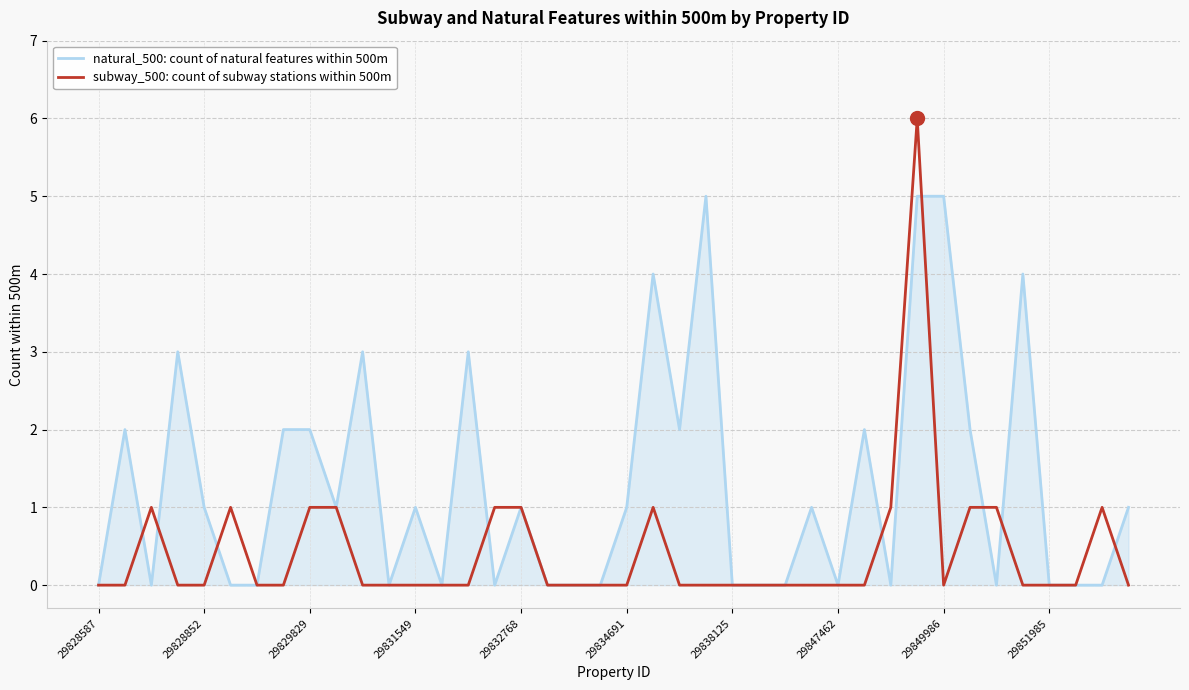

Reading left to right, extract all data points from this chart.

natural_500: count of natural features within 500m: 0	2	0	3	1	0	0	2	2	1	3	0	1	0	3	0	1	0	0	0	1	4	2	5	0	0	0	1	0	2	0	5	5	2	0	4	0	0	0	1
subway_500: count of subway stations within 500m: 0	0	1	0	0	1	0	0	1	1	0	0	0	0	0	1	1	0	0	0	0	1	0	0	0	0	0	0	0	0	1	6	0	1	1	0	0	0	1	0